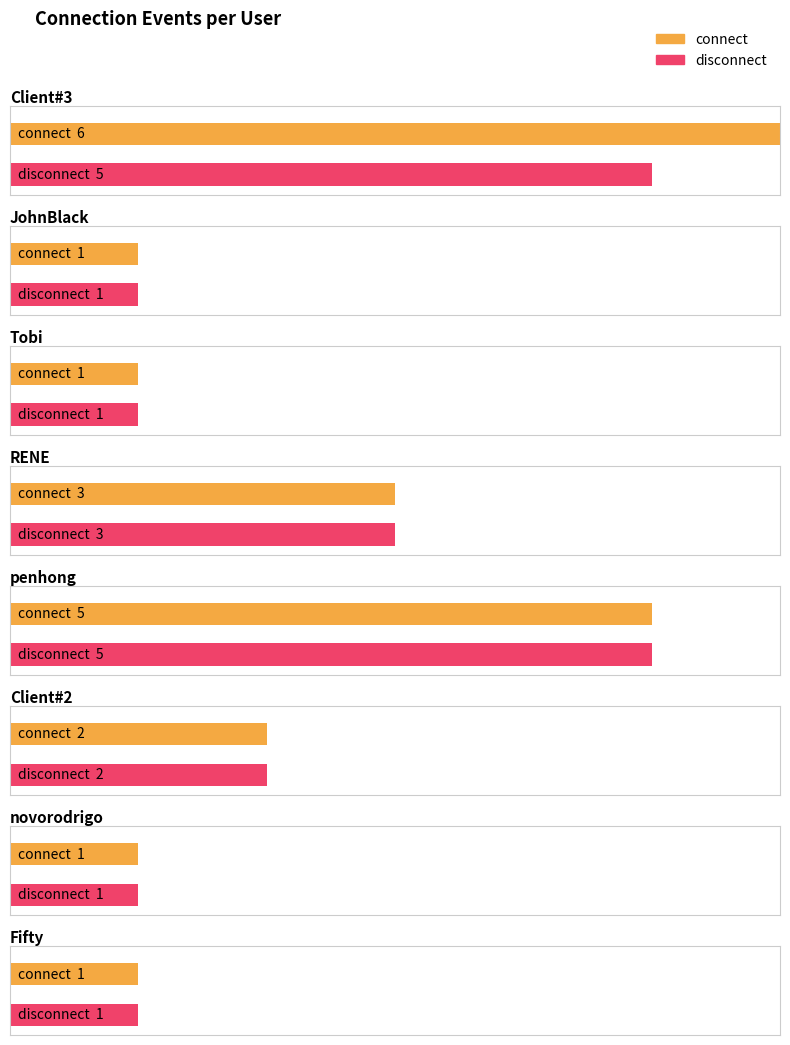

The disconnect series shows 1 at Client#3. True or false?

False